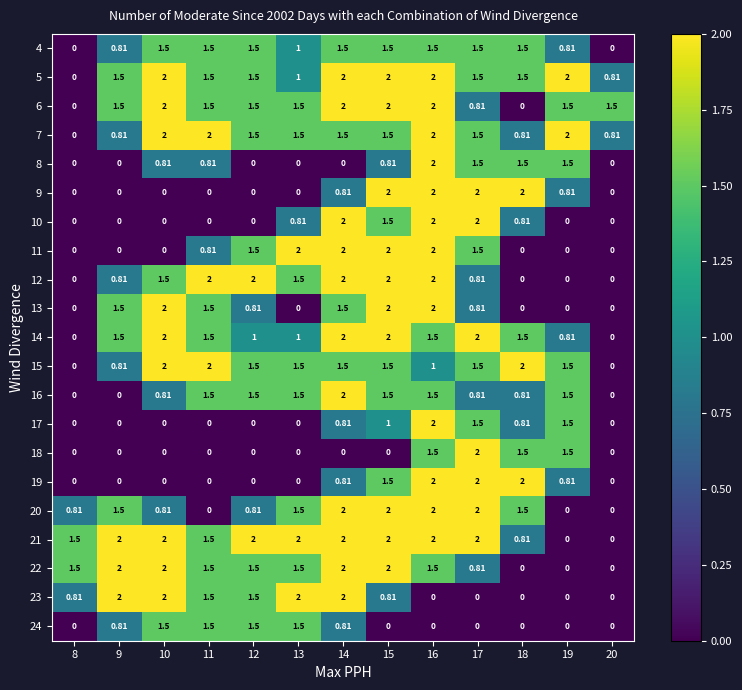

How many data points does each series have?

13